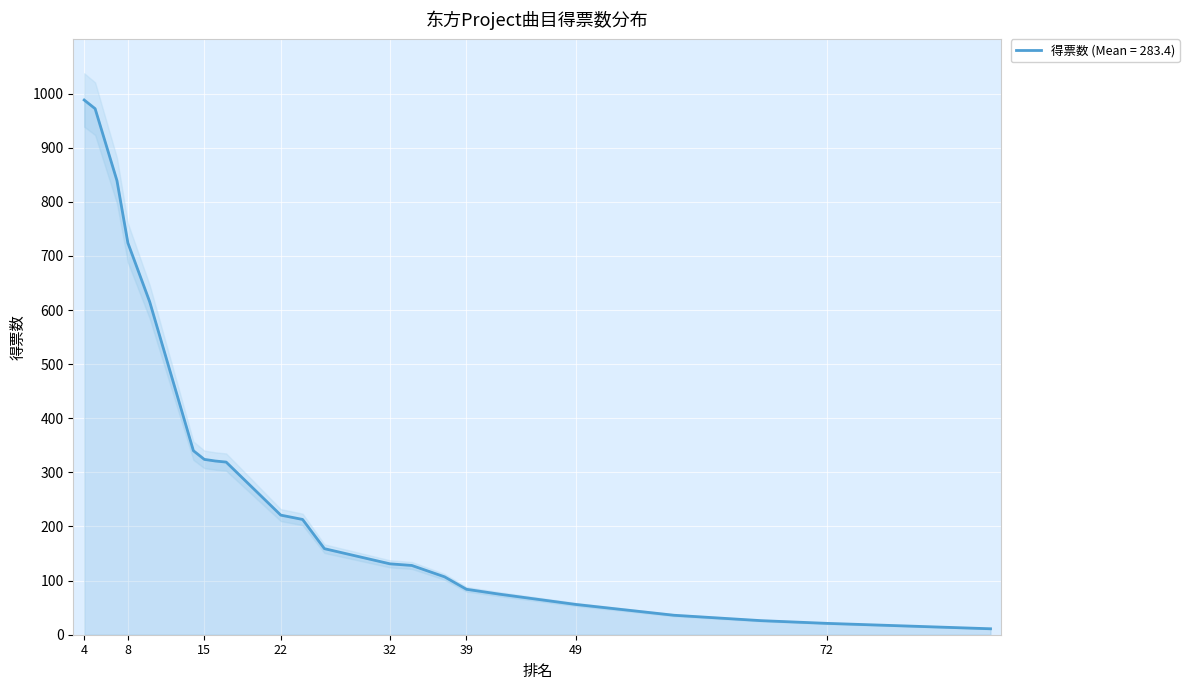

Reading left to right, extract all data points from this chart.

4=988	5=972	7=839	8=724	10=615	14=340	15=324	16=321	17=319	22=221	24=213	26=159	32=131	34=128	37=107	39=84	41=78	42=75	49=56	58=36	66=26	72=21	84=13	87=11